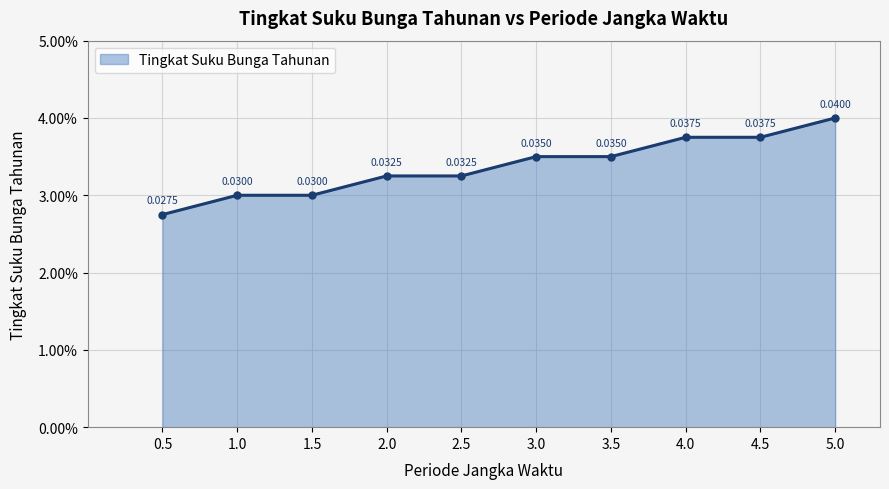

Does the chart have visible grid lines?

Yes